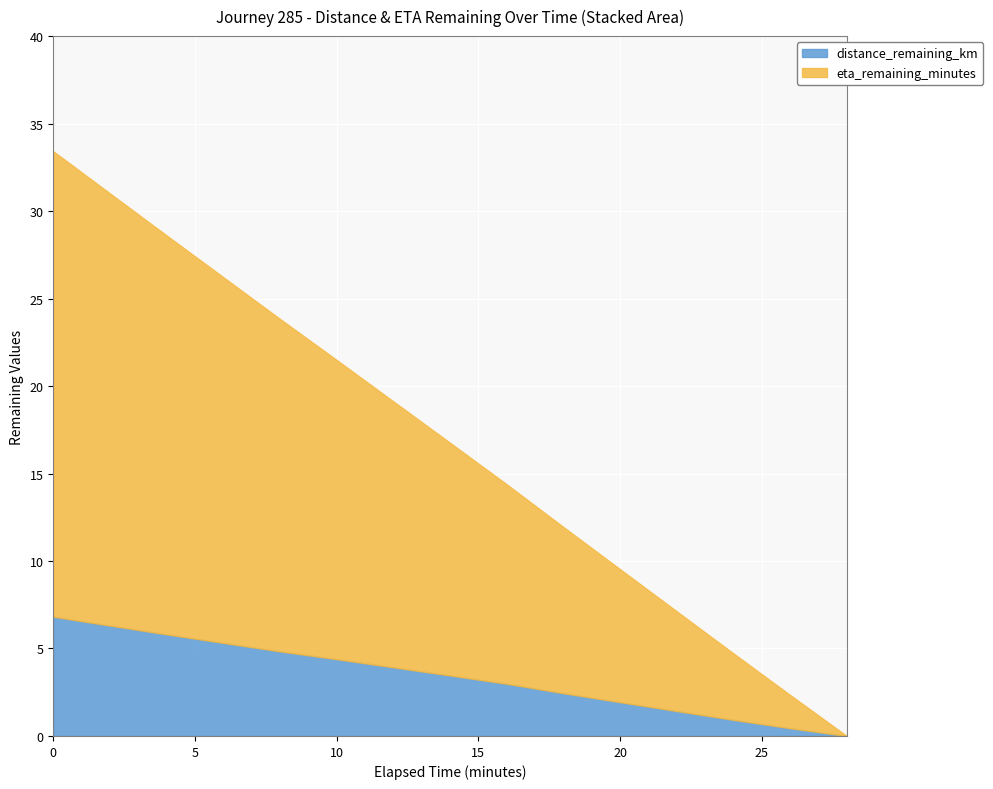

Rank the series by their maximum value, from lowest to highest.

distance_remaining_km, eta_remaining_minutes